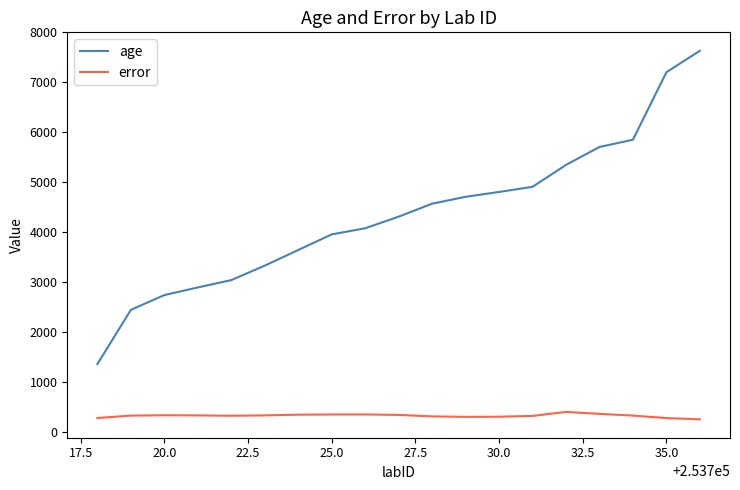

Which series has the largest total across all categories?

age